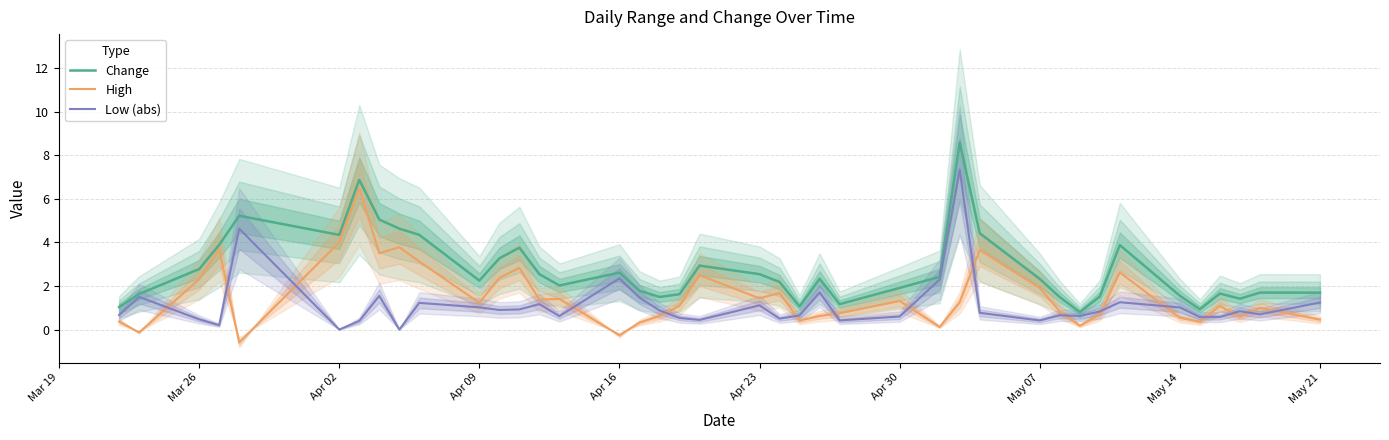

Which series has the largest total across all categories?

Change